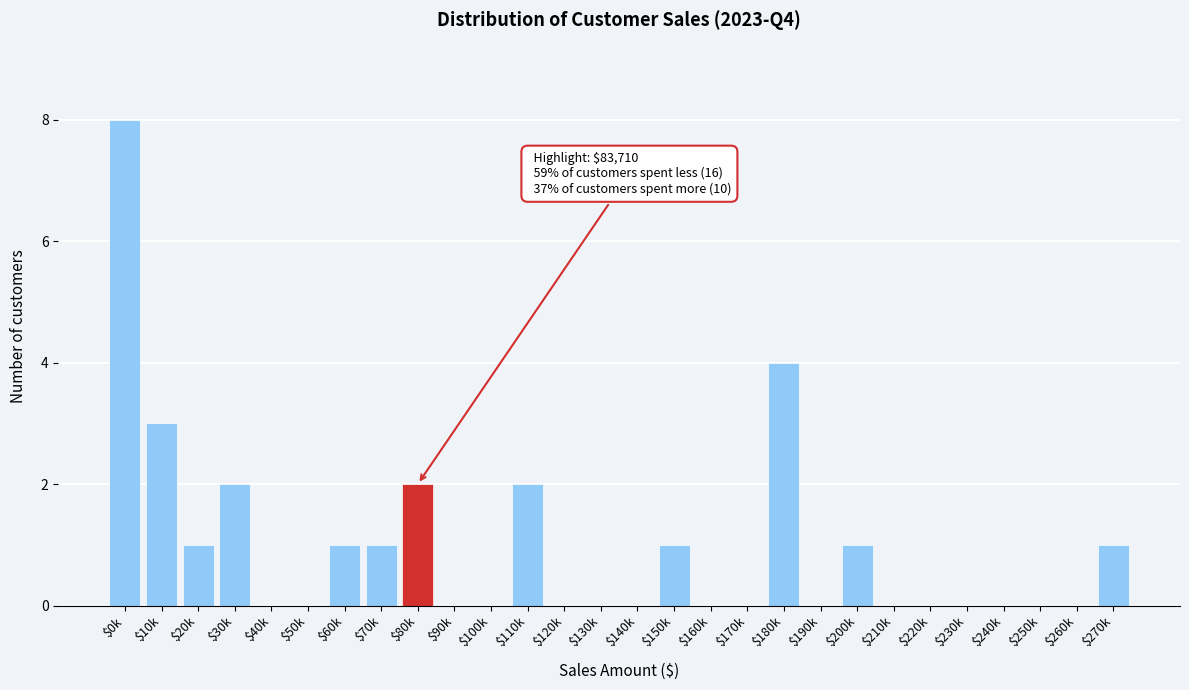

What is the maximum value shown in the chart?

8